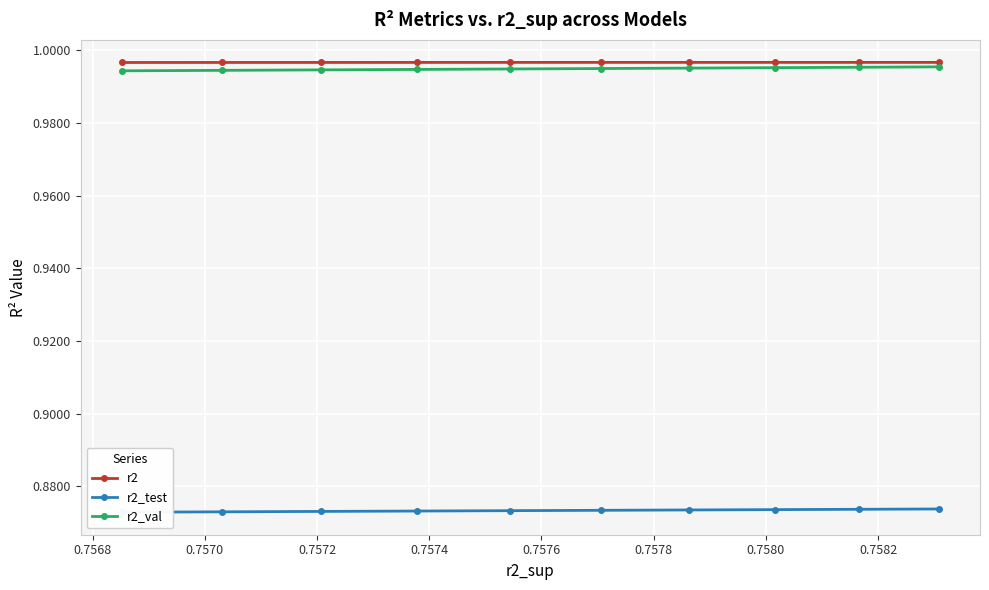

How many r2 values are between 0 and 1?

10